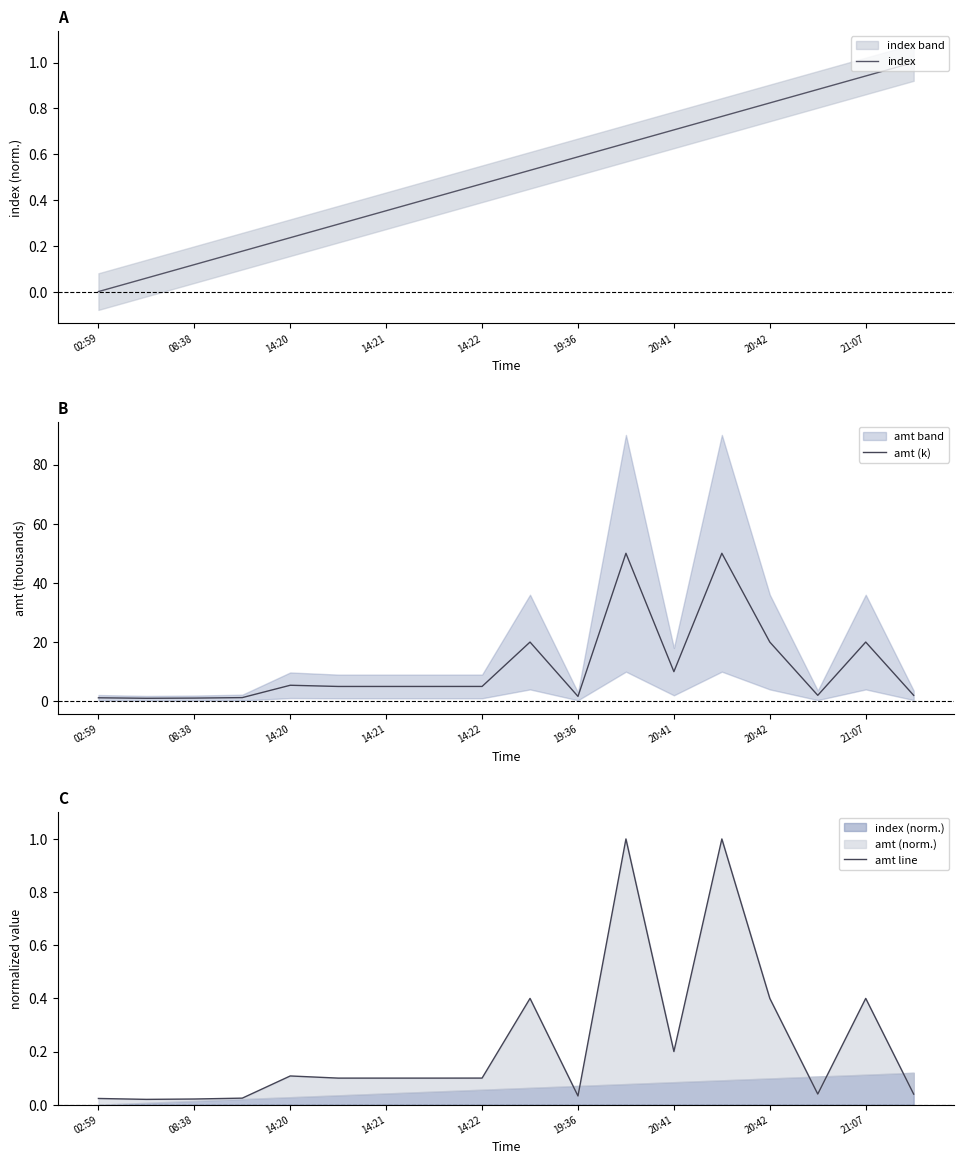

Reading left to right, list all the values displayed in this chart.

index: 0.0	0.1	0.1	0.2	0.2	0.3	0.4	0.4	0.5	0.5	0.6	0.6	0.7	0.8	0.8	0.9	0.9	1.0
amt (k): 1.2	1.0	1.1	1.2	5.4	5.0	5.0	5.0	5.0	20.0	1.6	50.0	10.0	50.0	20.0	2.0	20.0	2.0
amt line: 0.0	0.0	0.0	0.0	0.1	0.1	0.1	0.1	0.1	0.4	0.0	1.0	0.2	1.0	0.4	0.0	0.4	0.0